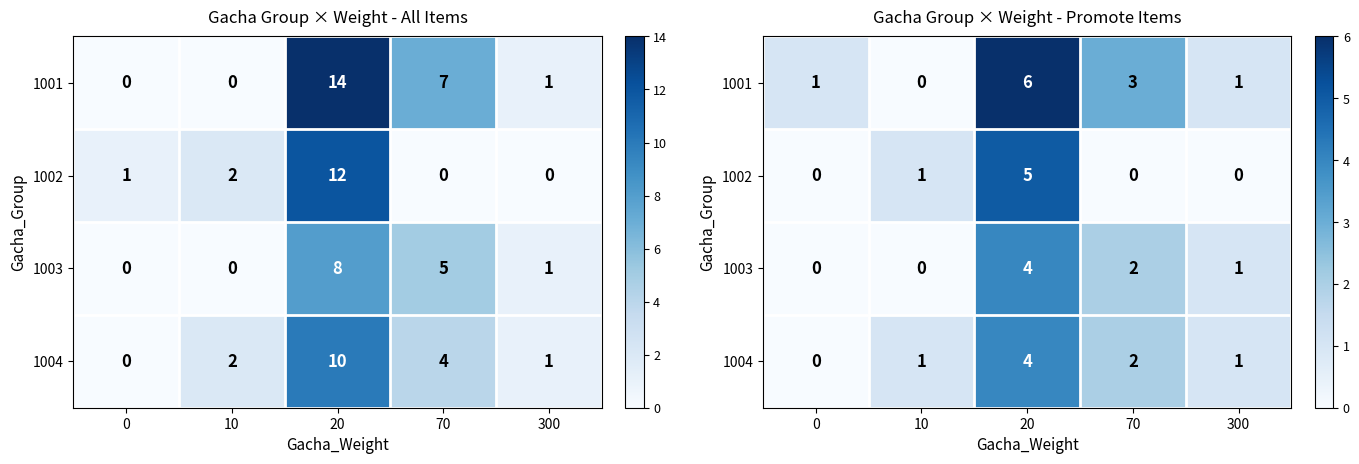

Which series has the largest range (max minus min)?

1001